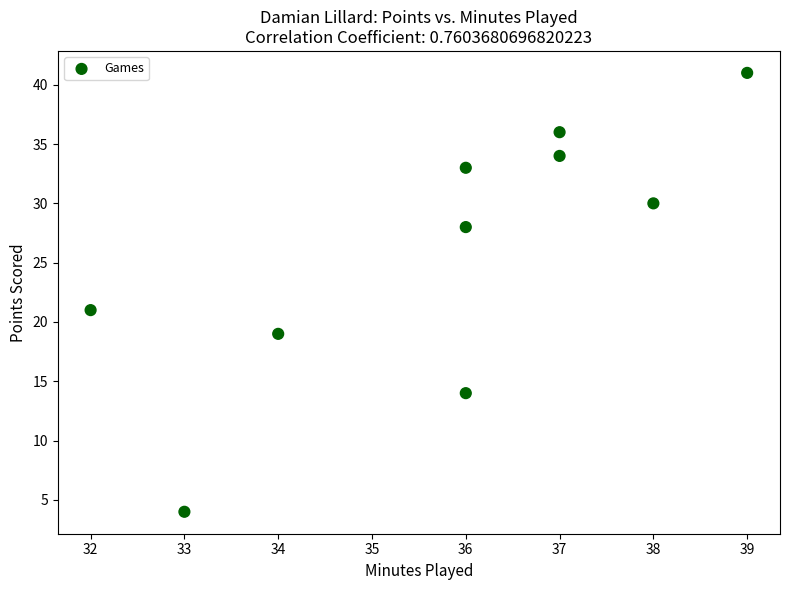

What Y value in the scatter plot is closest to 22?

21